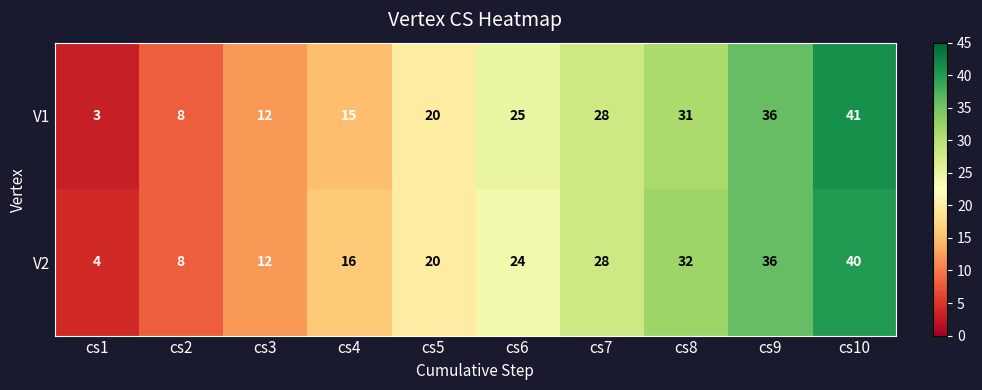

At which category does the chart reach its minimum across all series?

cs1